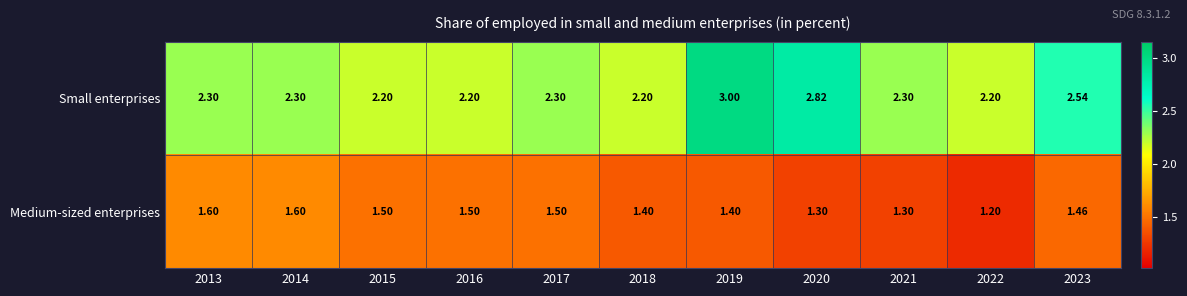

List the series in order of their peak value, highest first.

Small enterprises, Medium-sized enterprises